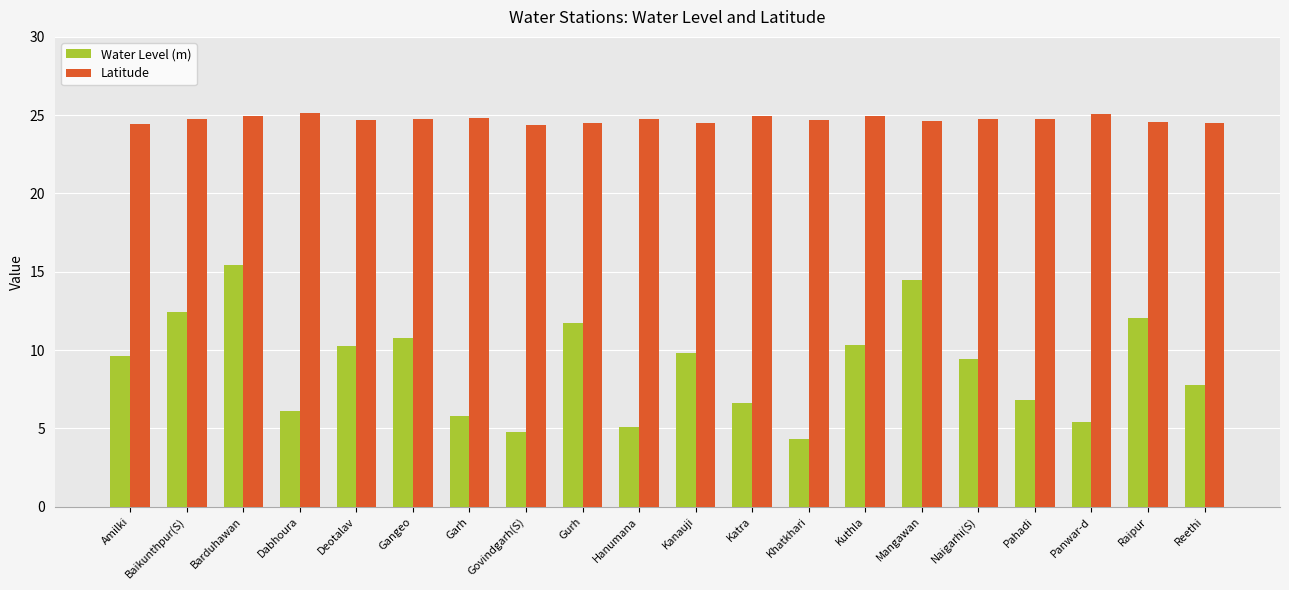

The value of Latitude at Kanauji is 38.5. True or false?

False